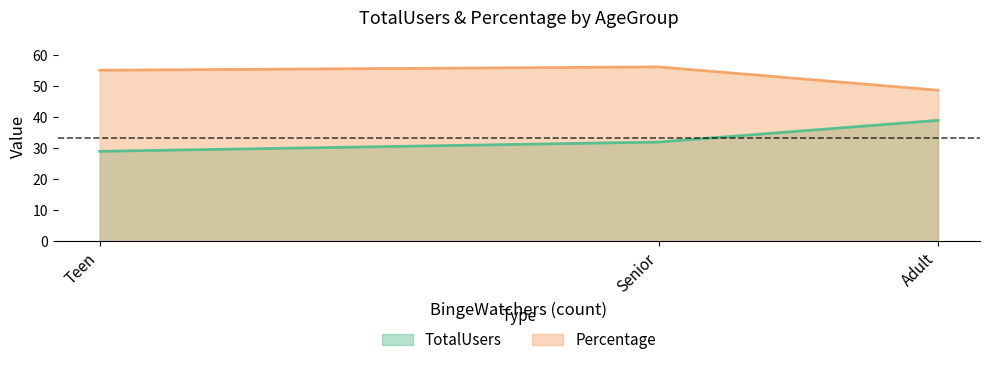

Is the value of Percentage at Senior greater than the value of TotalUsers at Adult?

Yes